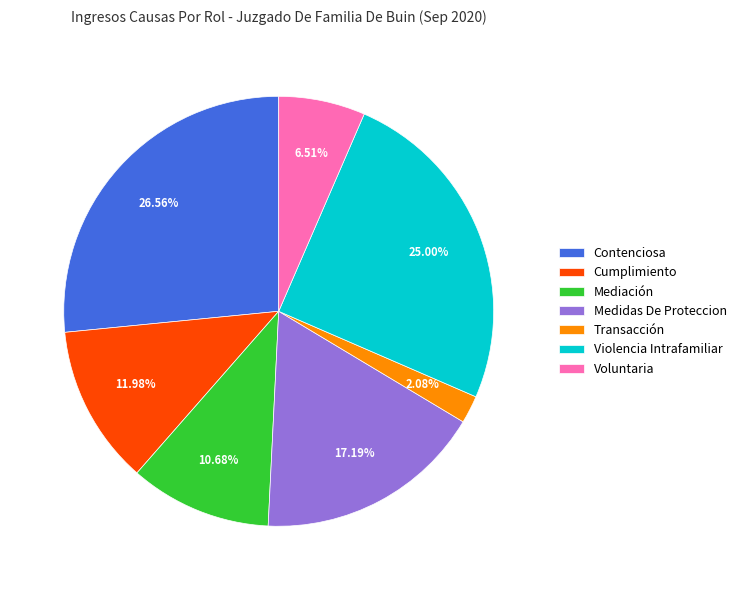

The Cumplimiento slice represents 1% of the pie. True or false?

False